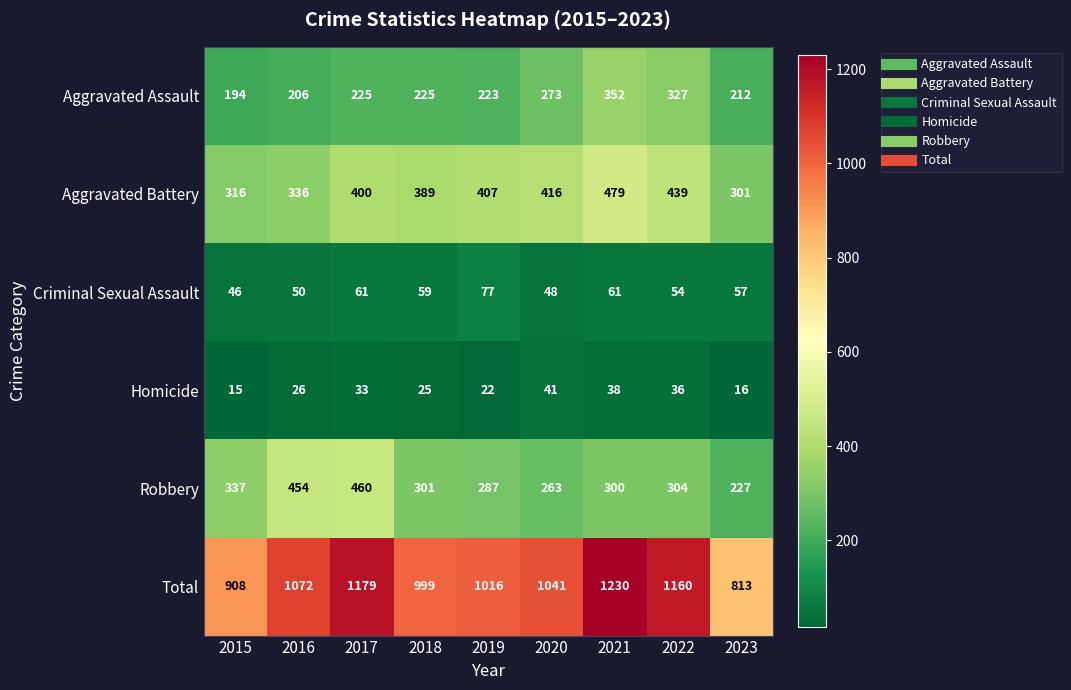

At which category is the sum across all series the highest?

2021